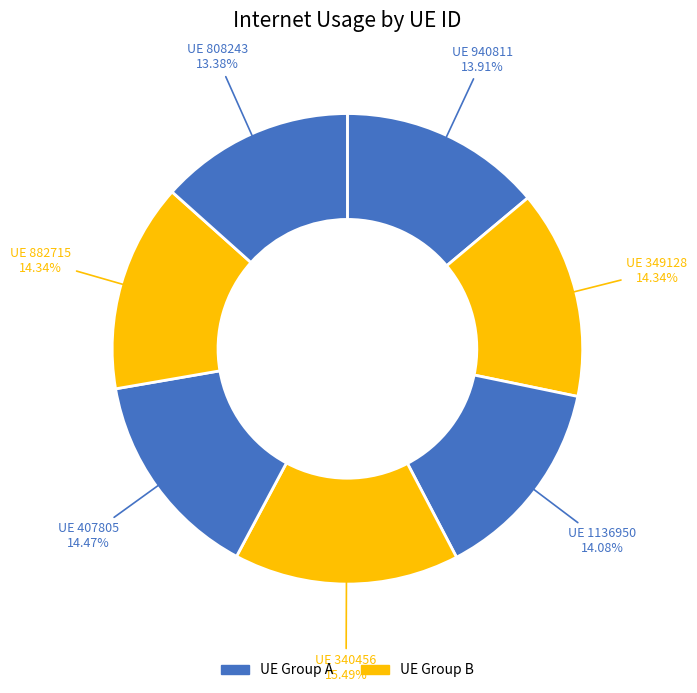

Rank the categories by value from highest to lowest.

340456, 407805, 882715, 349128, 1136950, 940811, 808243